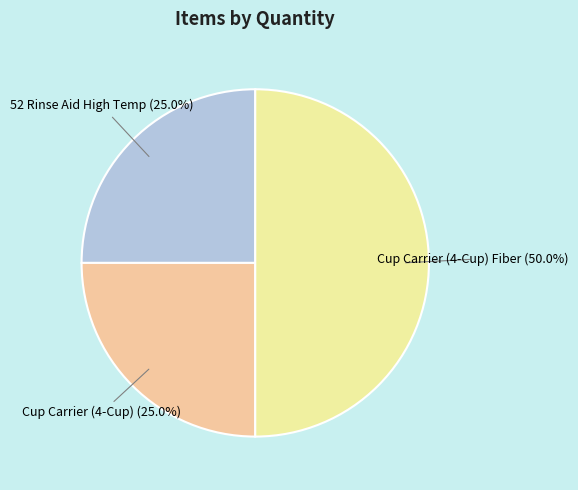

What is the ratio of the value at Cup Carrier (4-Cup) to the value at Cup Carrier (4-Cup) Fiber?

0.5